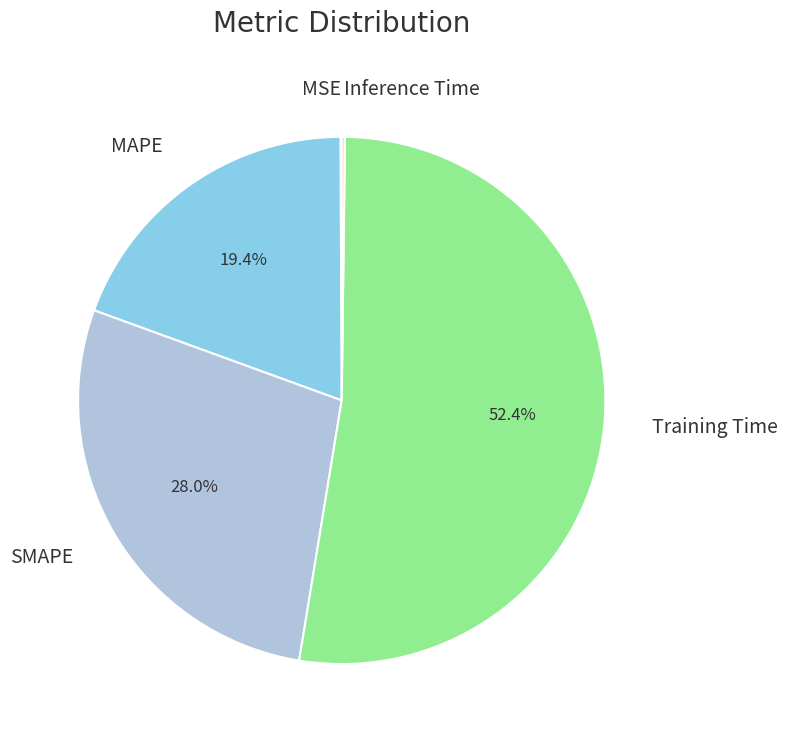

To the nearest percent, what portion does SMAPE represent?

28%